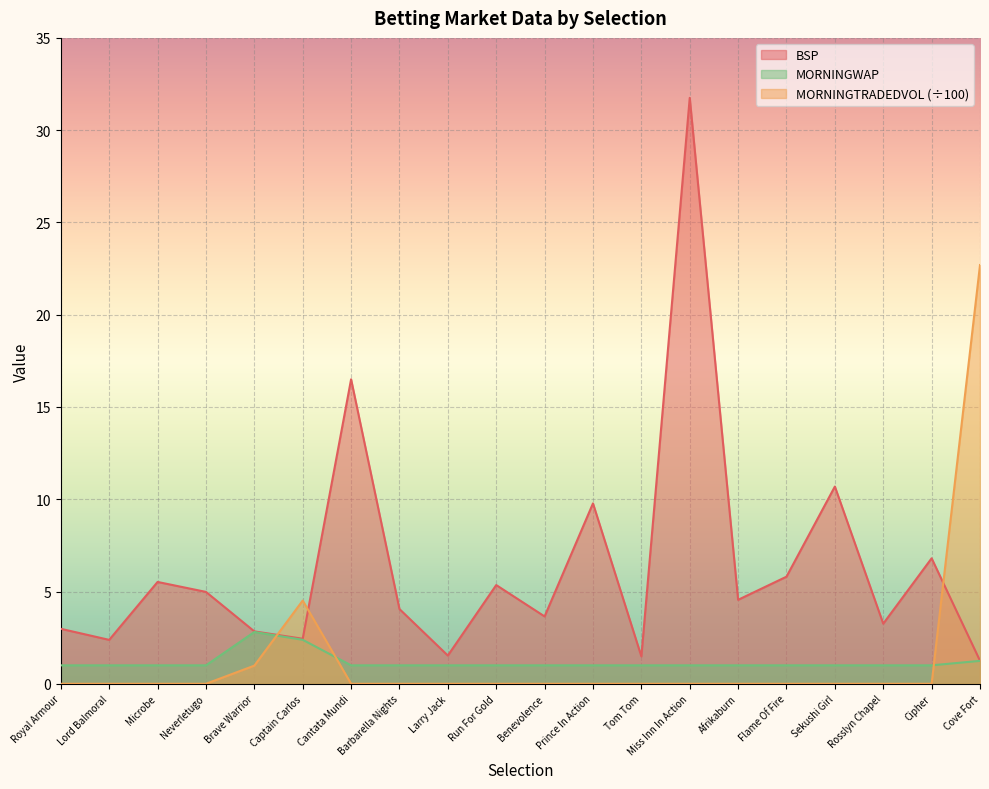

At which label is BSP closest to 16?

Cantata Mundi